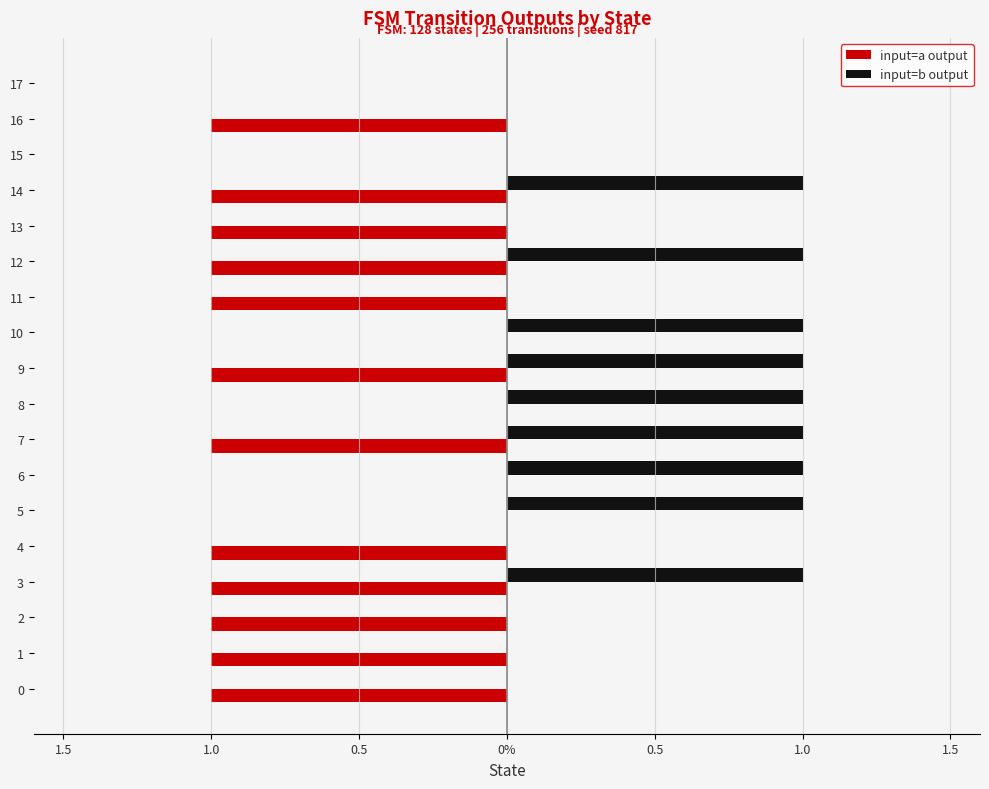

What are all the series names shown in the legend?

input=a output, input=b output